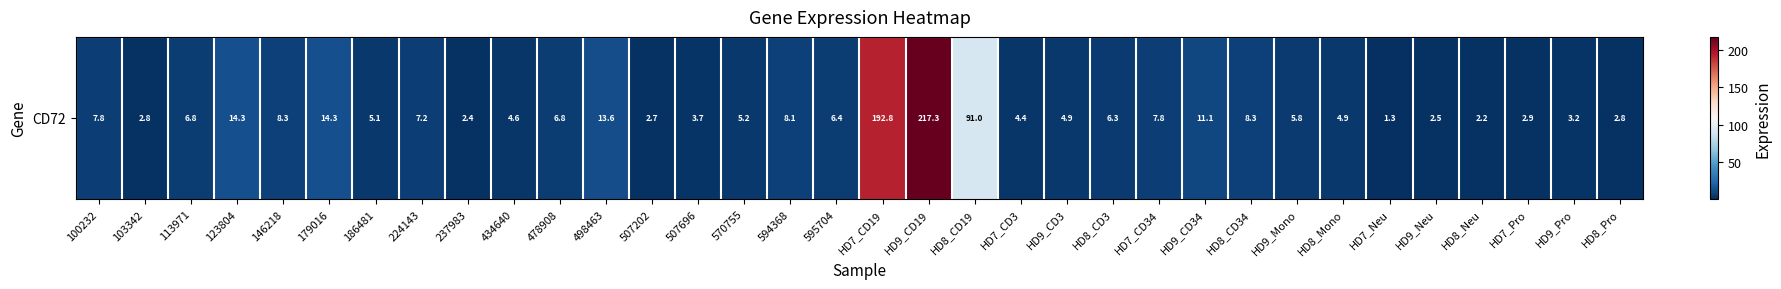

How many distinct data groups are displayed?

1